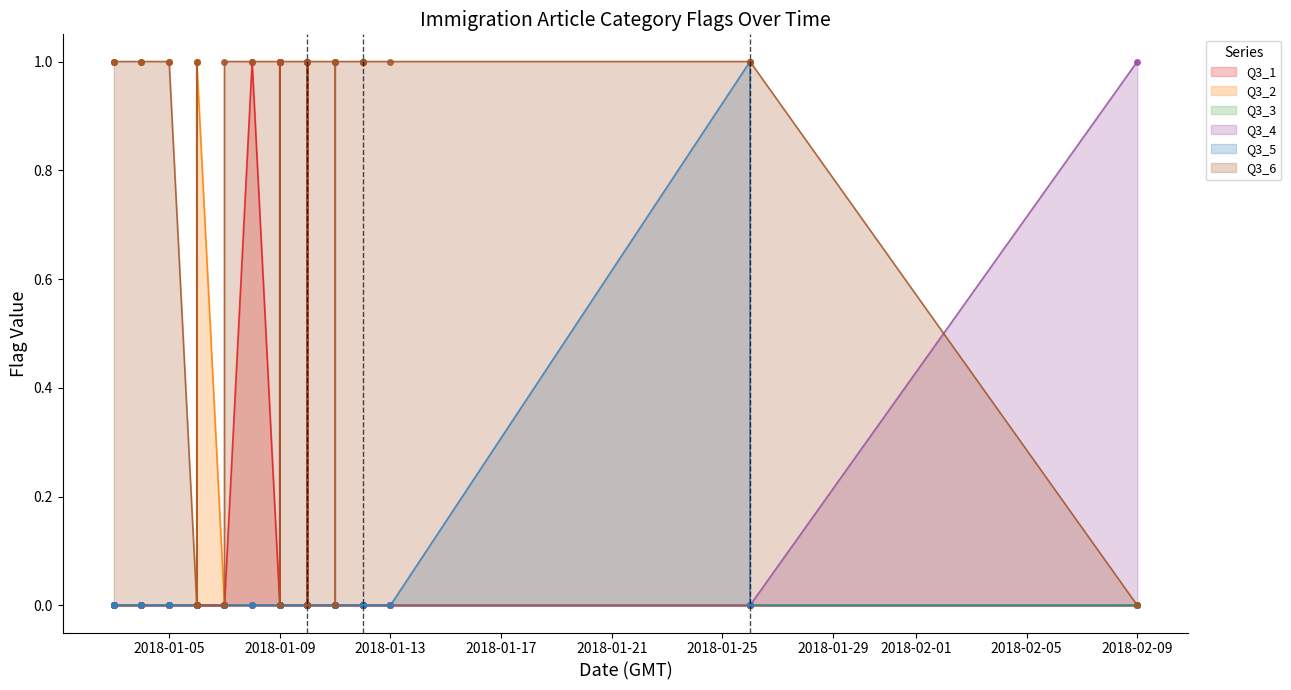

True or false: Q3_6 and Q3_3 cross at least once.

False